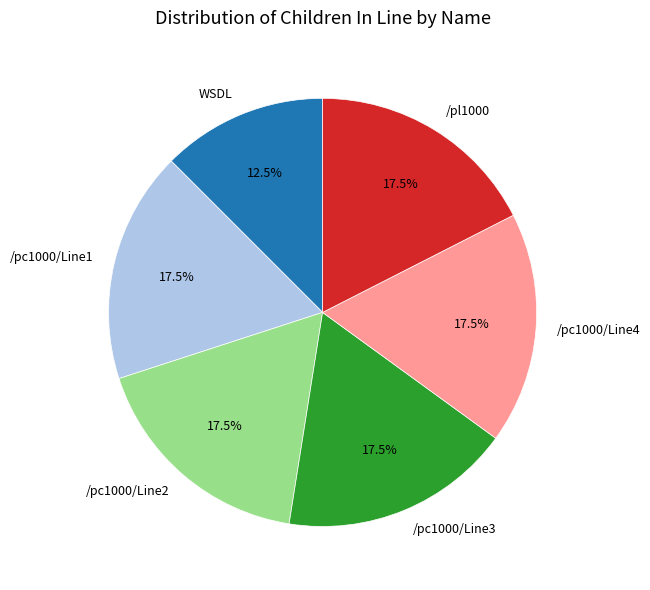

What percentage do /pc1000/Line1 and WSDL together represent?

30.0%